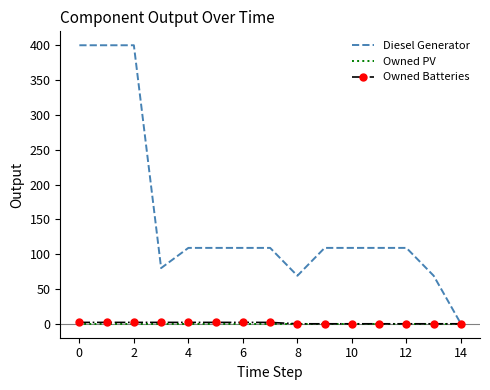

What is the greatest value displayed?

400